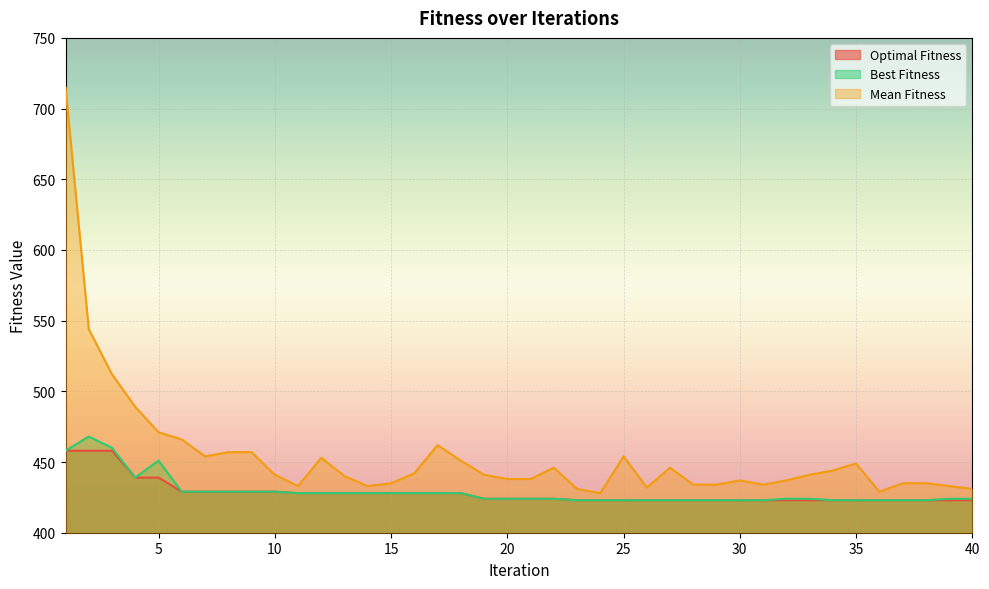

True or false: Mean Fitness and Best Fitness intersect in this chart.

False